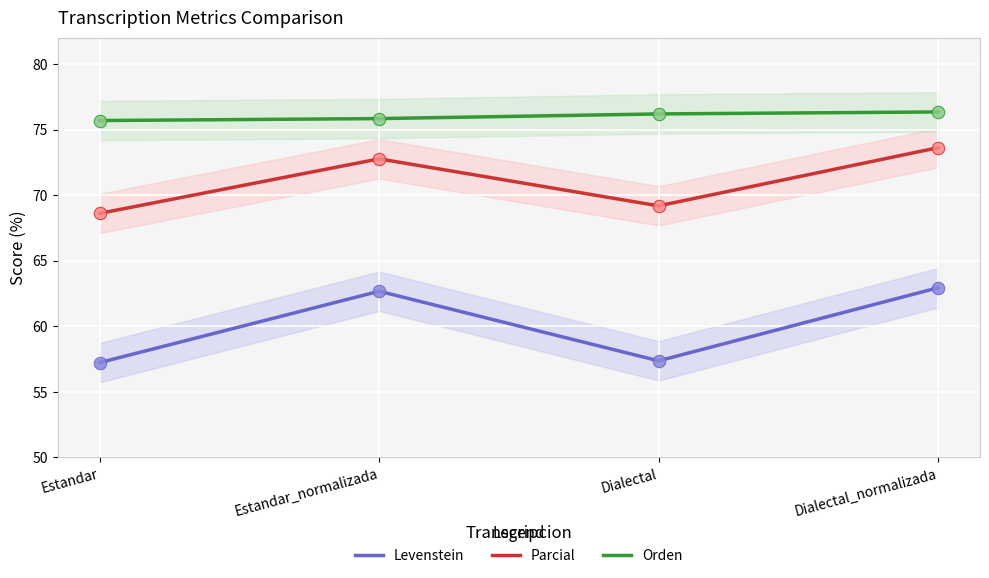

Which series reaches the maximum Y coordinate?

Orden